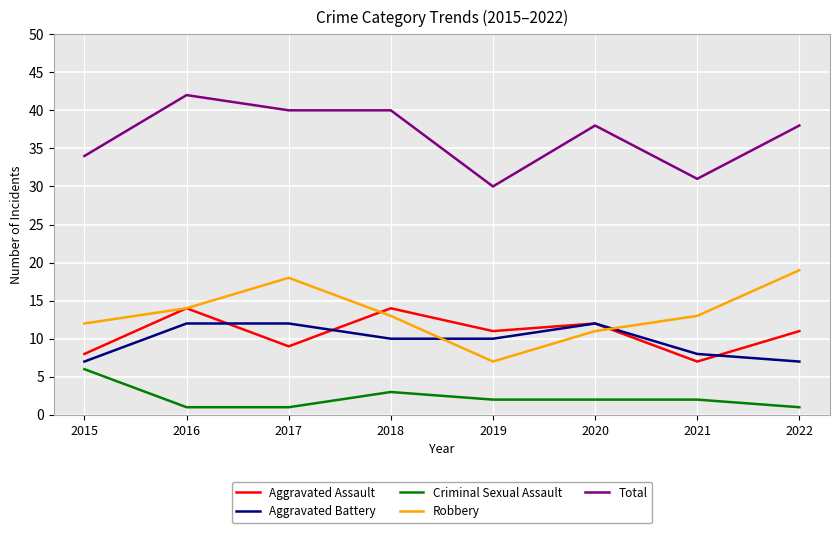

What value does the Aggravated Battery series have at 2015?

7